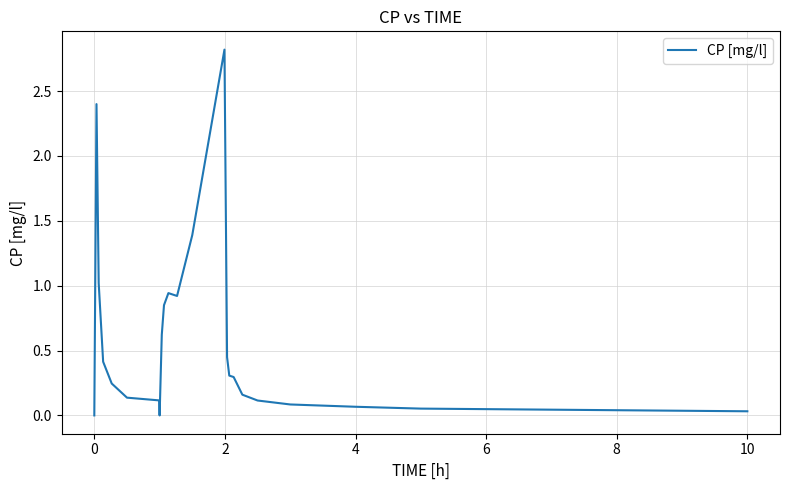

What is the greatest value displayed?

2.8